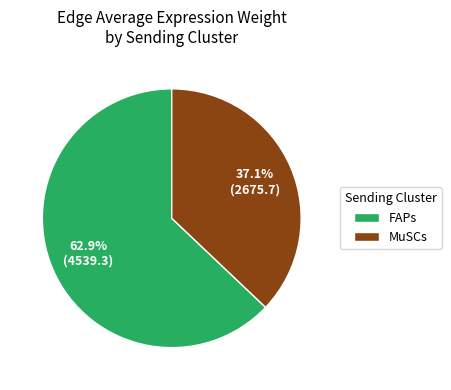

Which category has the biggest portion of the pie?

FAPs